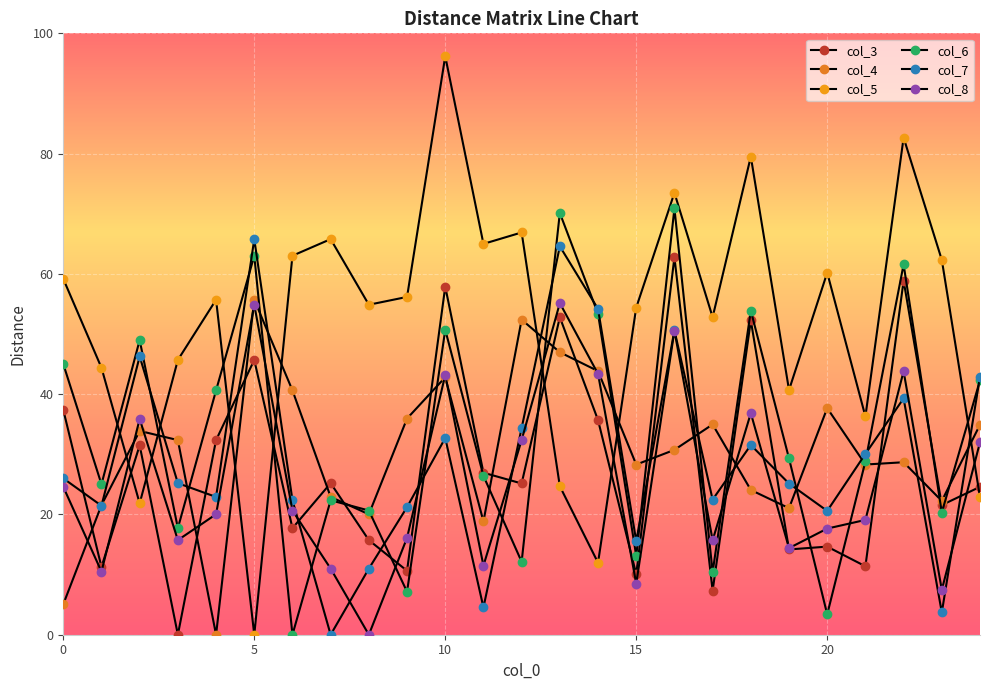

At which label is col_7 closest to 32?

18